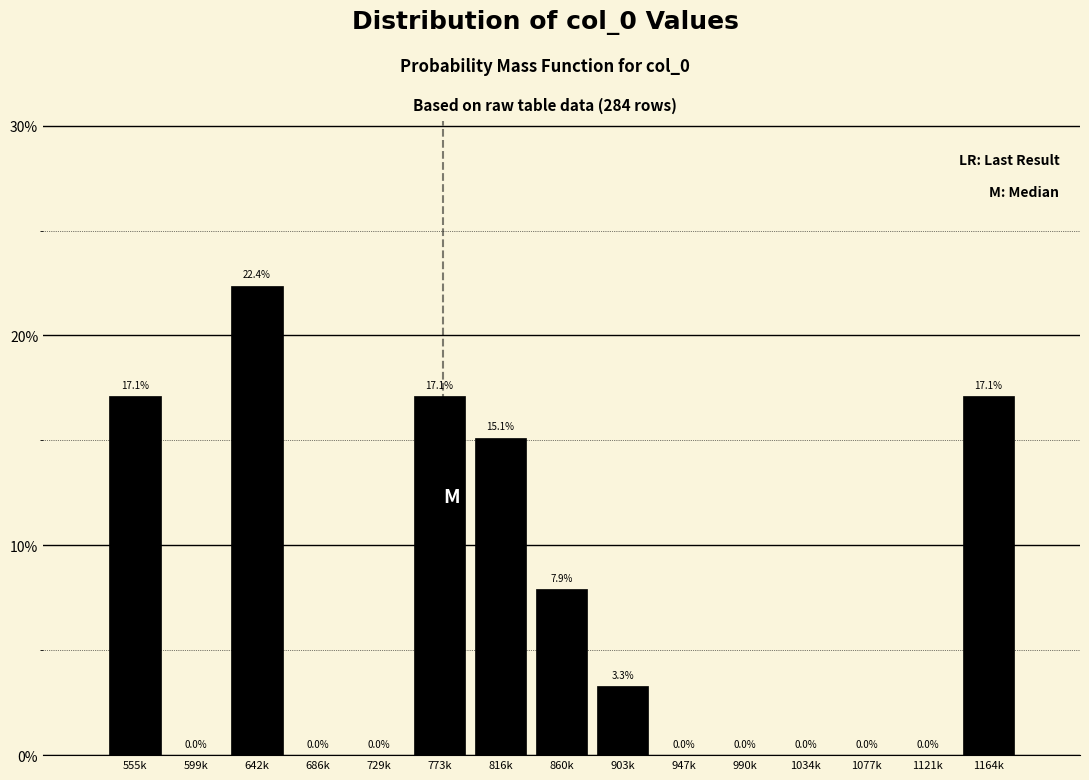

Reading left to right, what are all the values shown in this chart?

555k=17.1	599k=0.0	642k=22.4	686k=0.0	729k=0.0	773k=17.1	816k=15.1	860k=7.9	903k=3.3	947k=0.0	990k=0.0	1034k=0.0	1077k=0.0	1121k=0.0	1164k=17.1